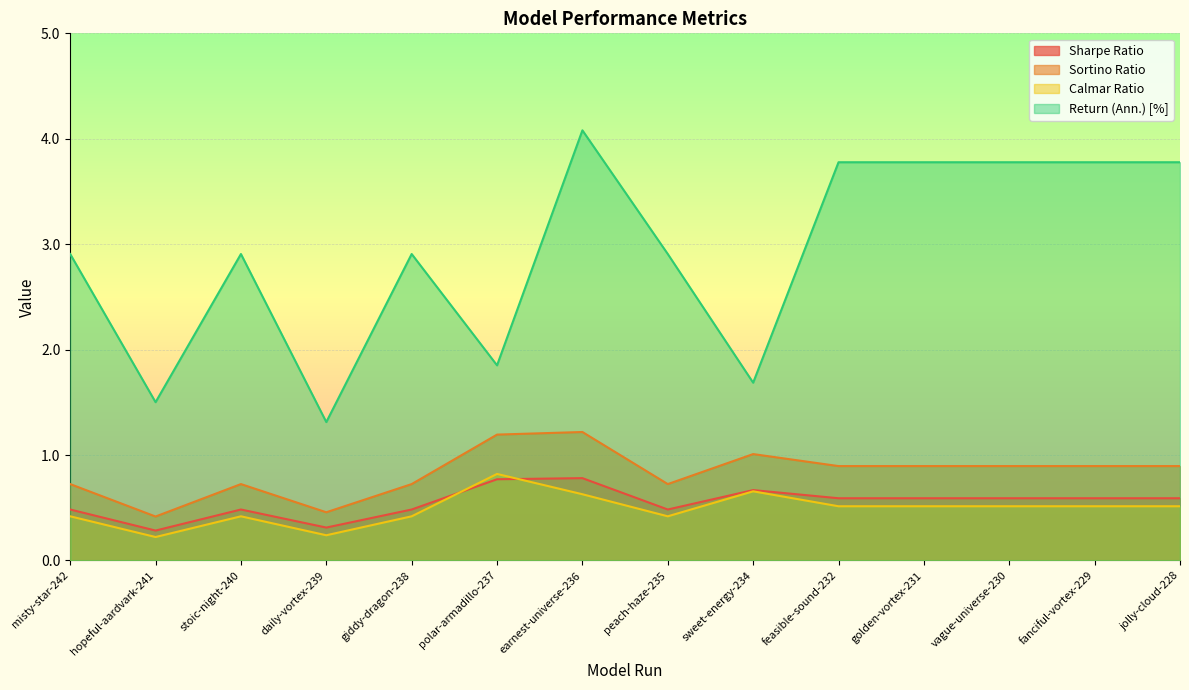

What is the approximate value of Calmar Ratio at sweet-energy-234?

0.7